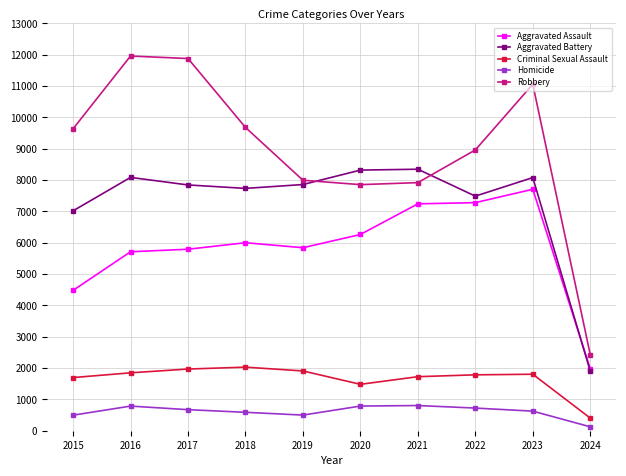

Which series has the largest range (max minus min)?

Robbery